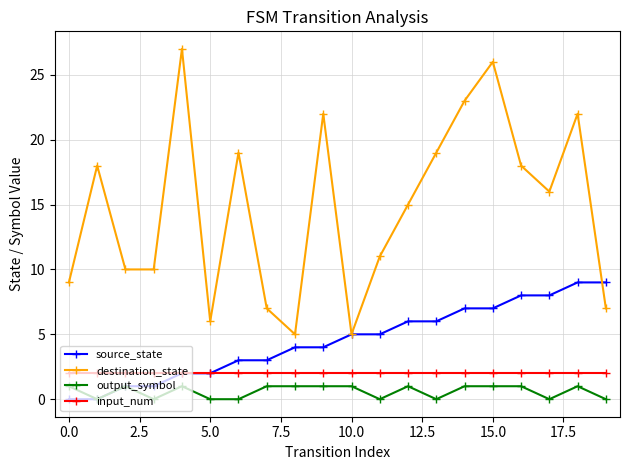

In destination_state, how many points are higher than both neighbors (excluding endpoints)?

6